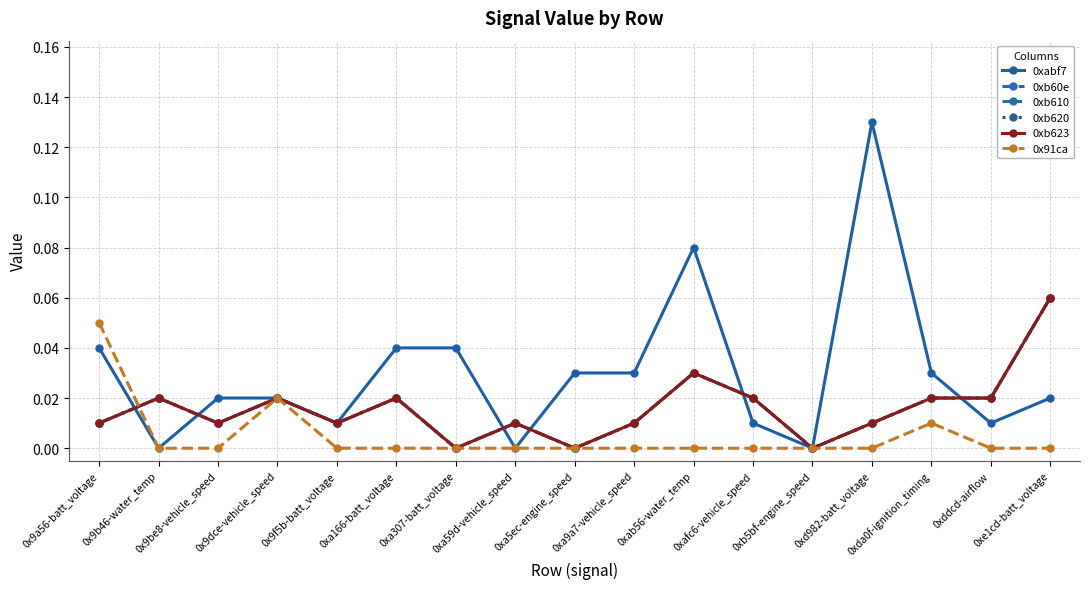

True or false: 0xb610 has more than 0 interior local peaks.

True